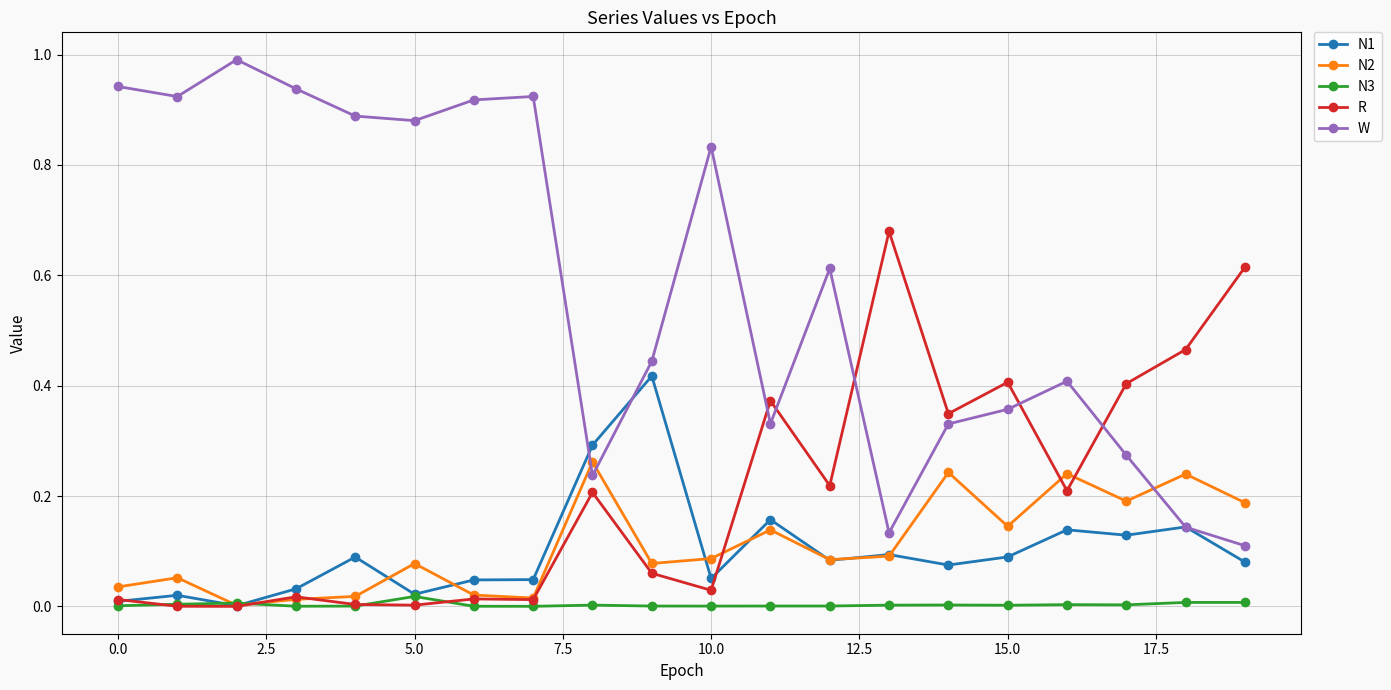

Which series has the largest total across all categories?

W